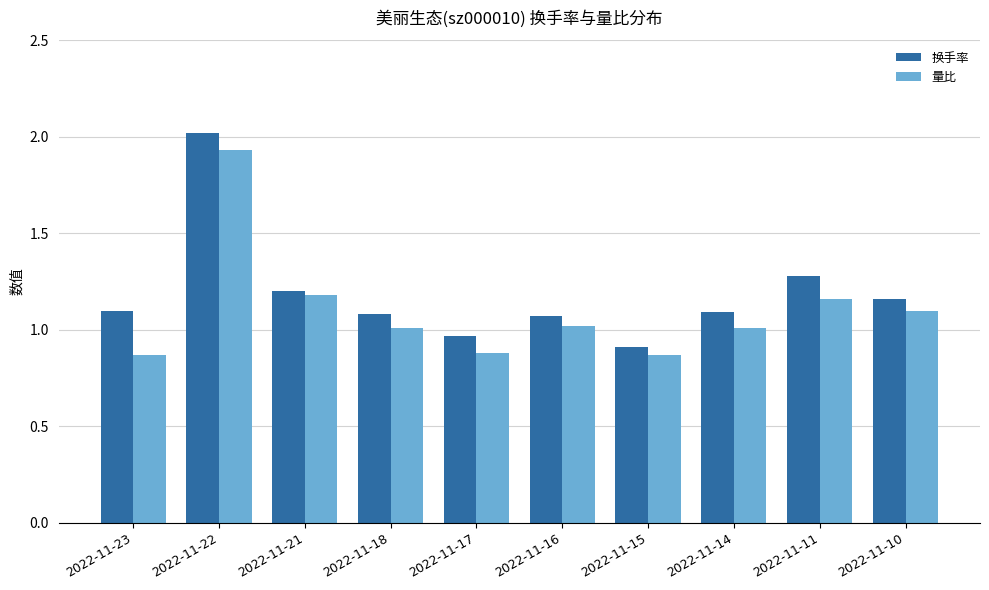

Which series has the largest range (max minus min)?

换手率